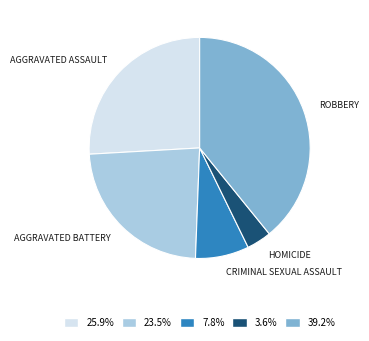

Does any single category account for the majority?

No